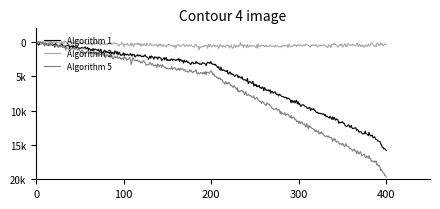

How many distinct data groups are displayed?

3